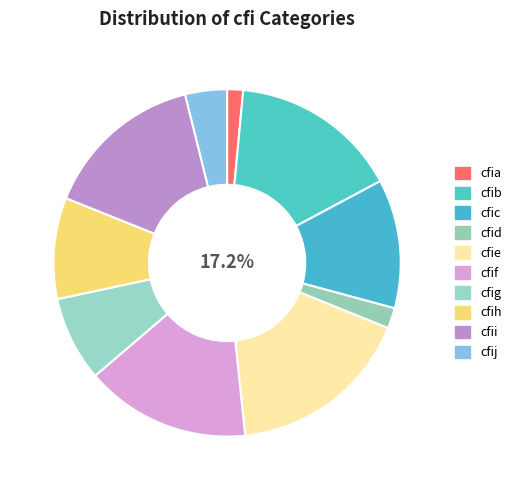

Is cfie the majority of the pie?

No